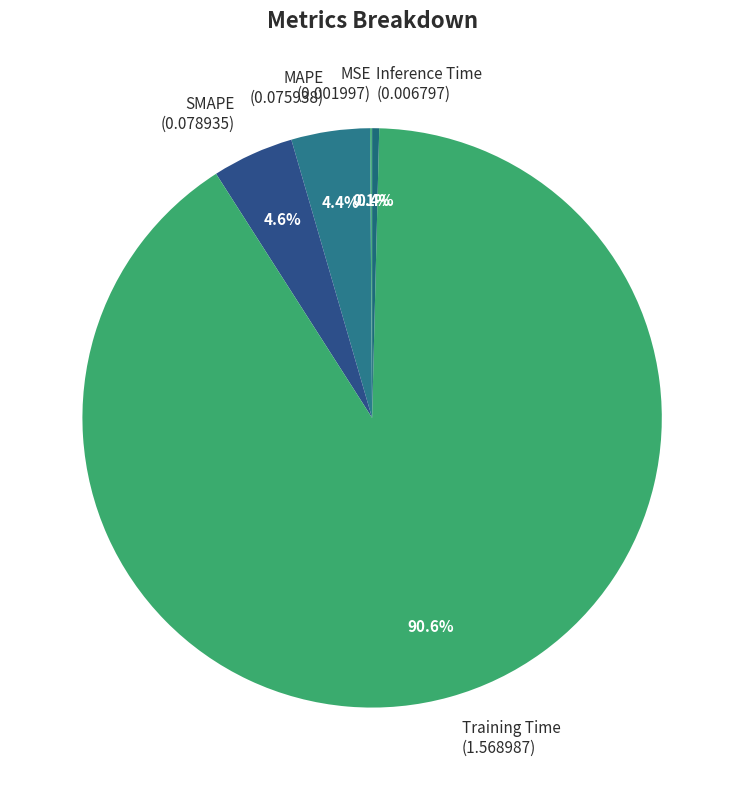

Is there any slice that represents more than half of the pie?

Yes